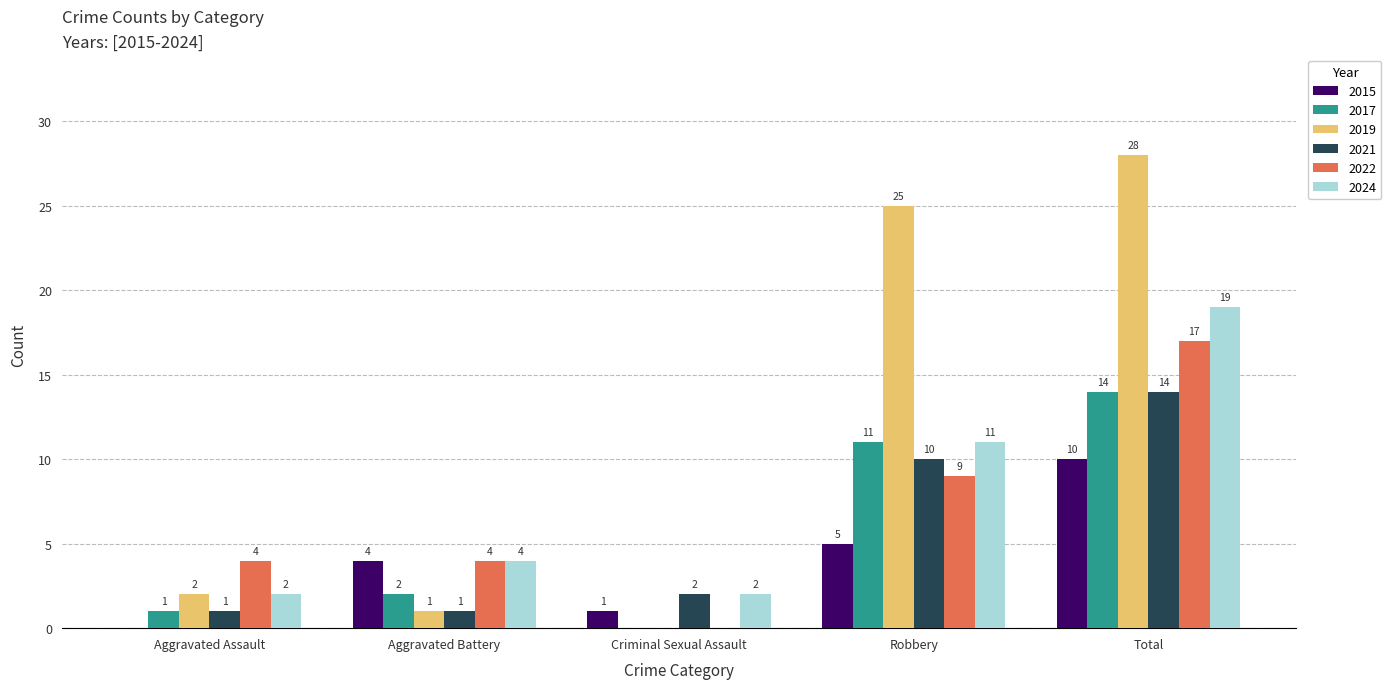

Are the bars horizontal?

No